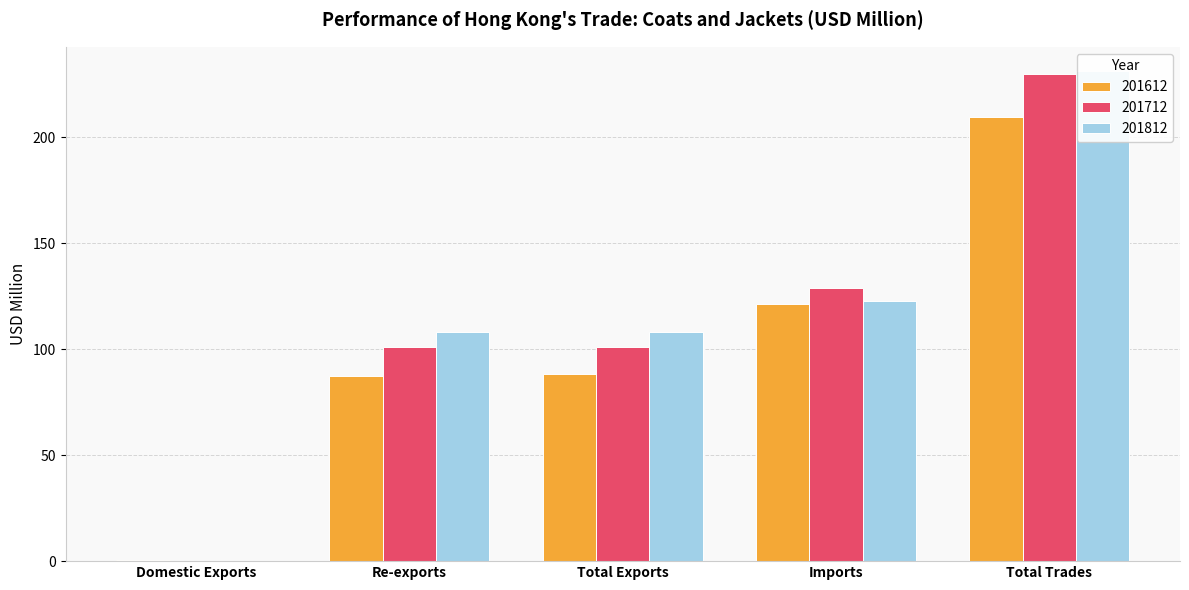

What are all the series names shown in the legend?

201612, 201712, 201812